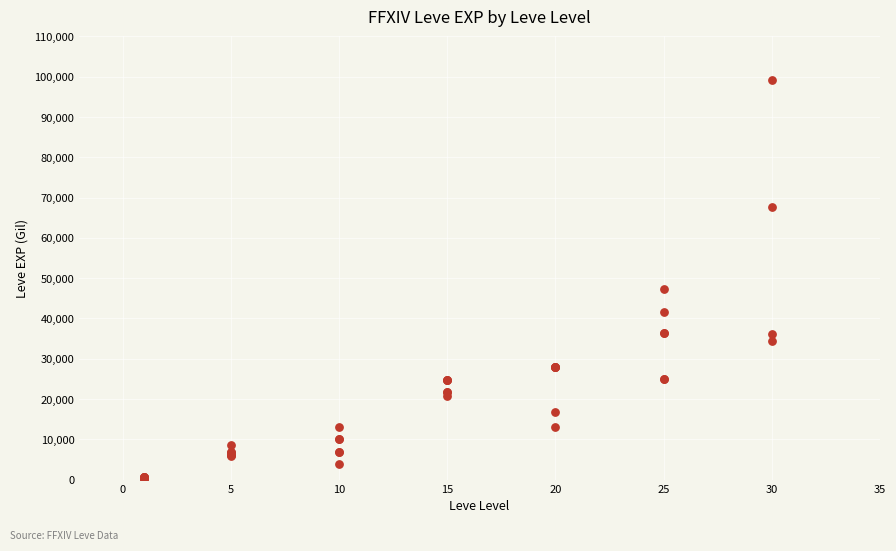

What Y value in the scatter plot is closest to 49690?

47200